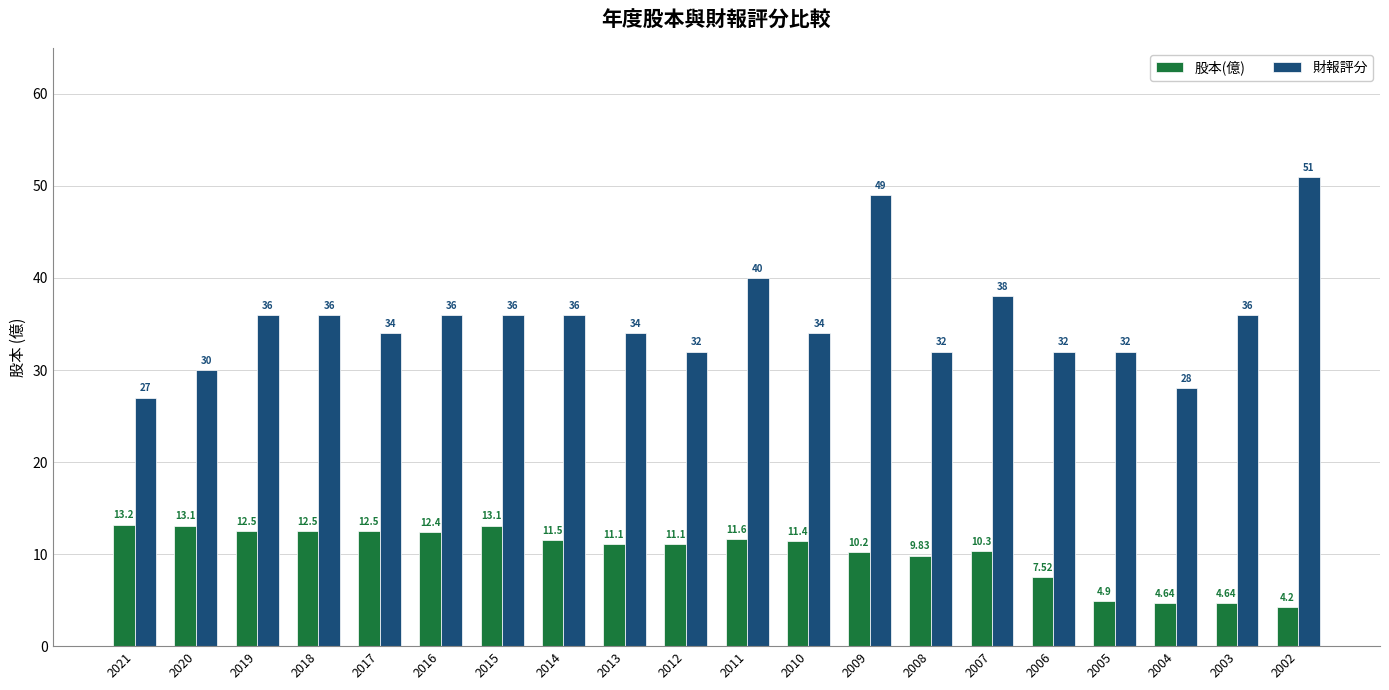

What is the sum of the 股本(億) values at 2003 and 2021?

17.8